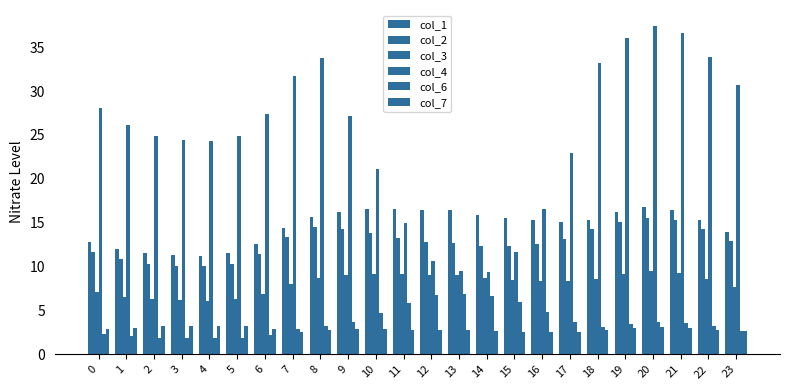

Is the value of col_2 at 11 greater than the value of col_6 at 8?

Yes